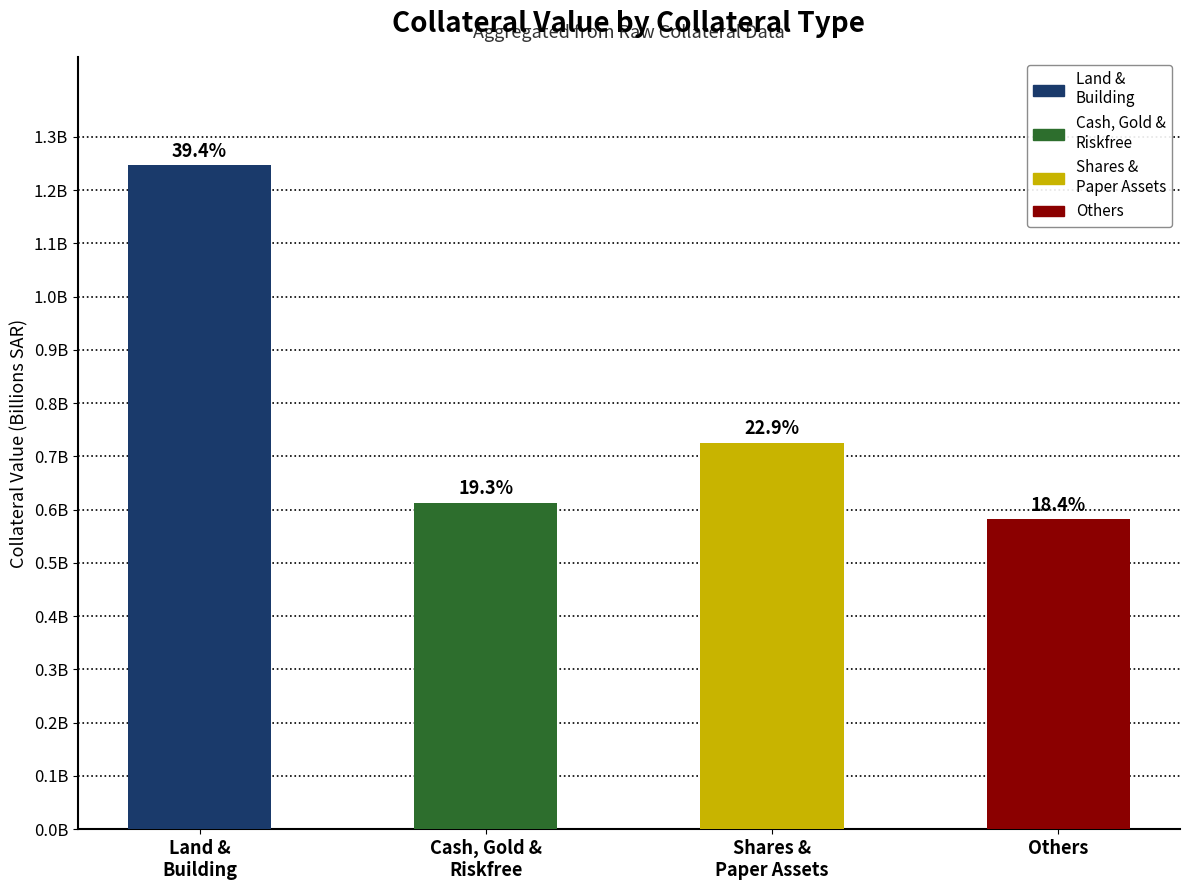

Reading left to right, what are all the values shown in this chart?

1.2	0.6	0.7	0.6